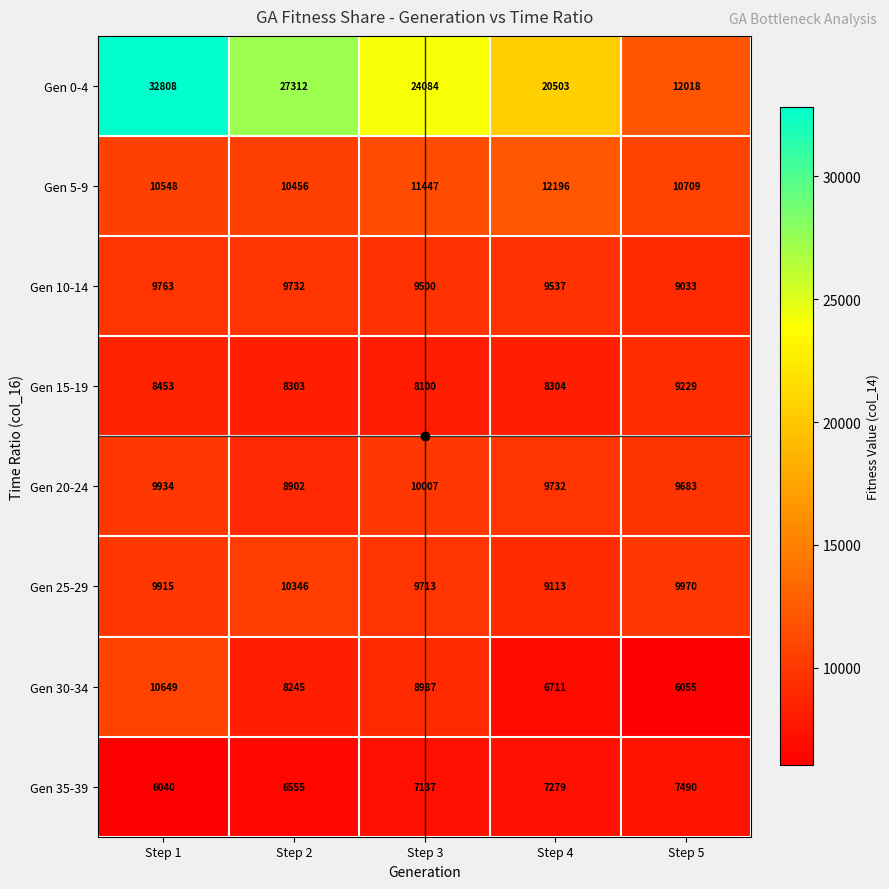

At how many categories does at least one series exceed 27832?

1